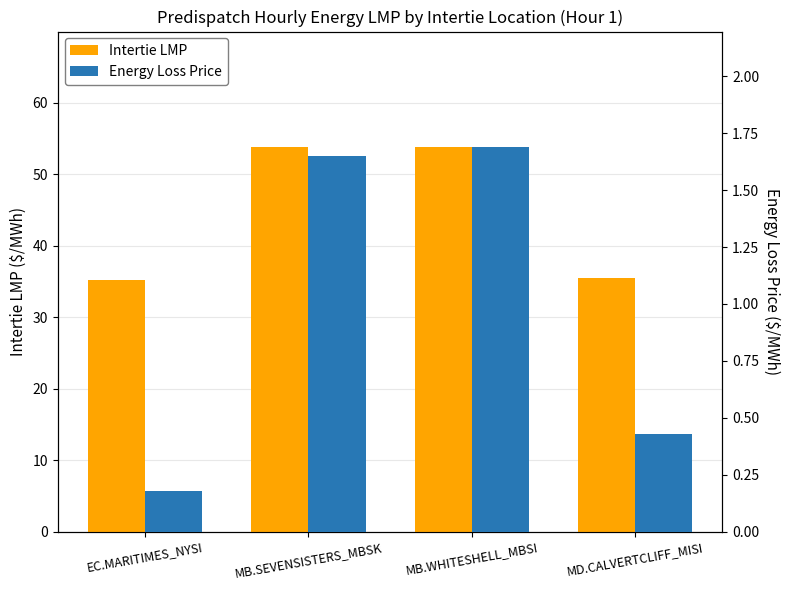

Reading right to left, extract all data points from this chart.

Intertie LMP: 35.4	53.8	53.8	35.2
Energy Loss Price: 0.4	1.7	1.6	0.2